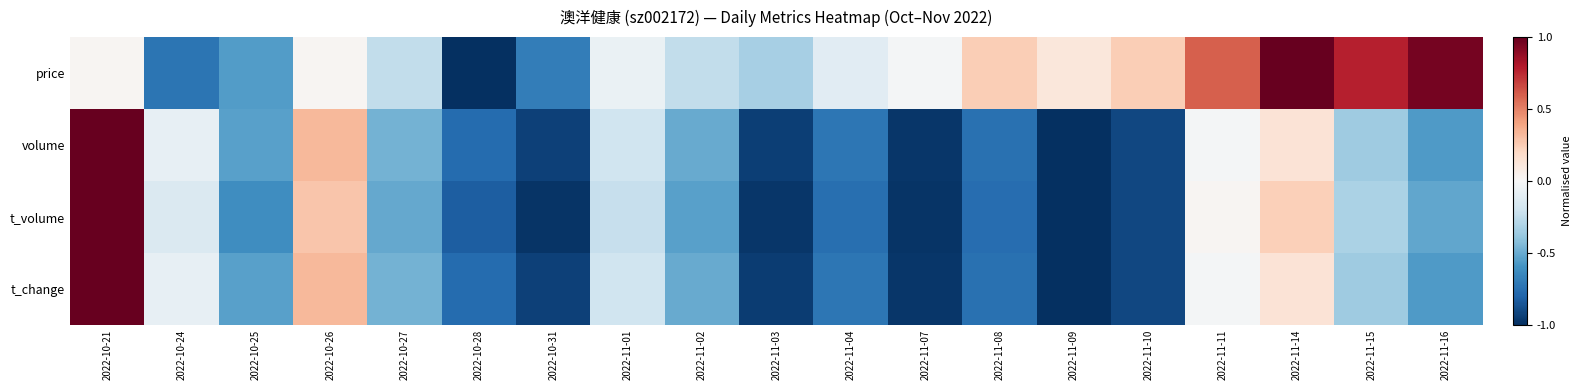

Which series has the largest total across all categories?

price